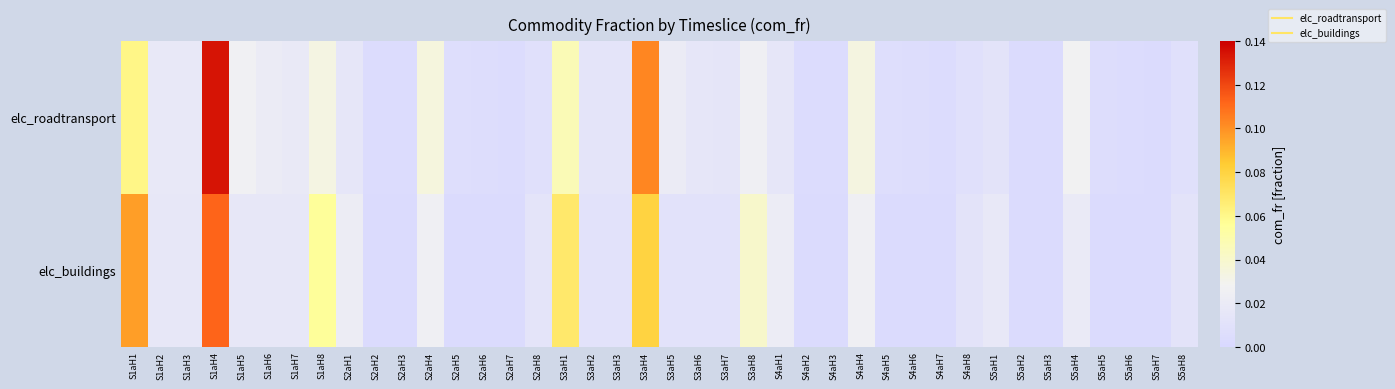

Count the number of data series in this chart.

2